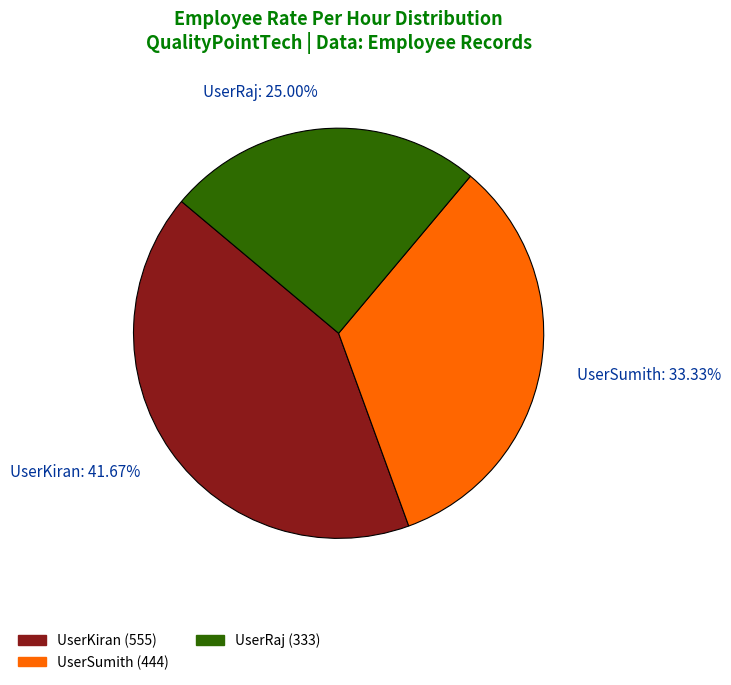

What is the ratio of the value at UserKiran to the value at UserSumith?

1.2